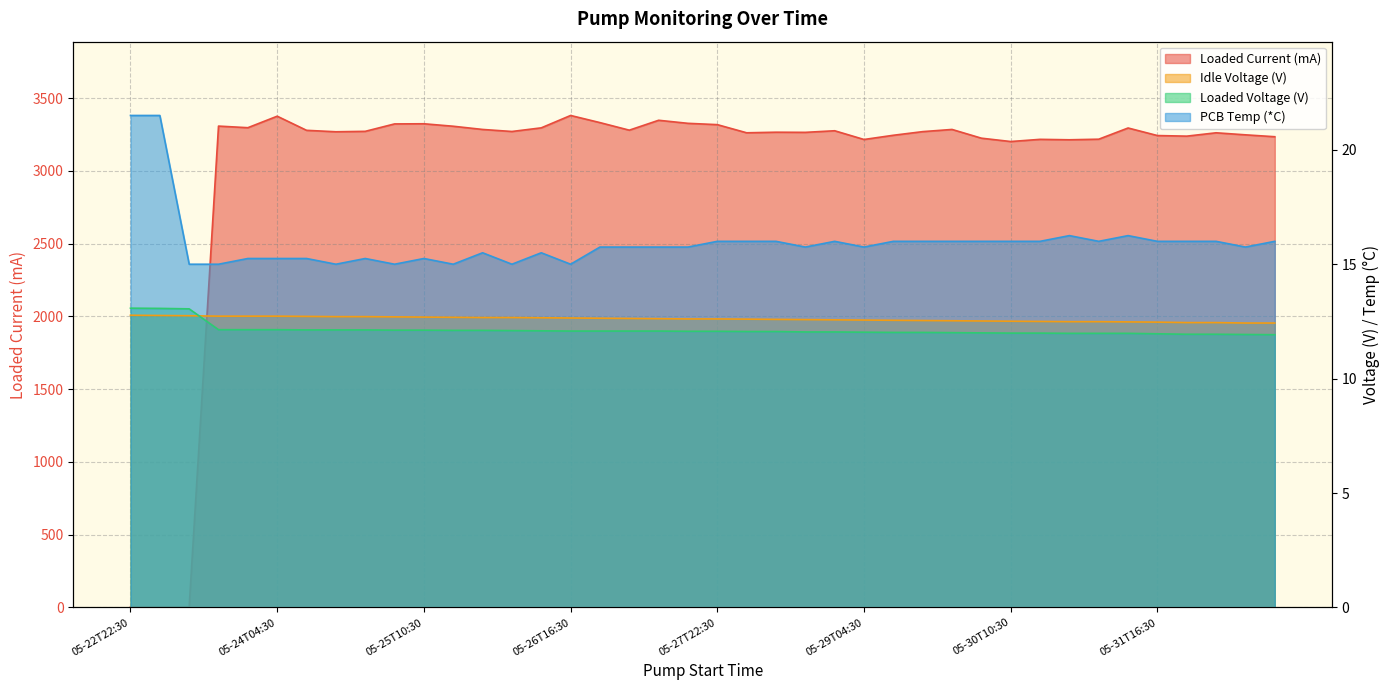

At which label does PCB Temp (*C) reach its minimum?

2025-05-23T10:30